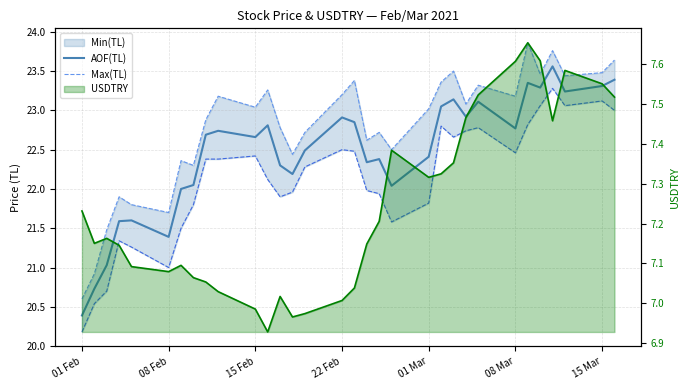

Is the value of USDTRY at 31 greater than the value of Max(TL) at 15?

No